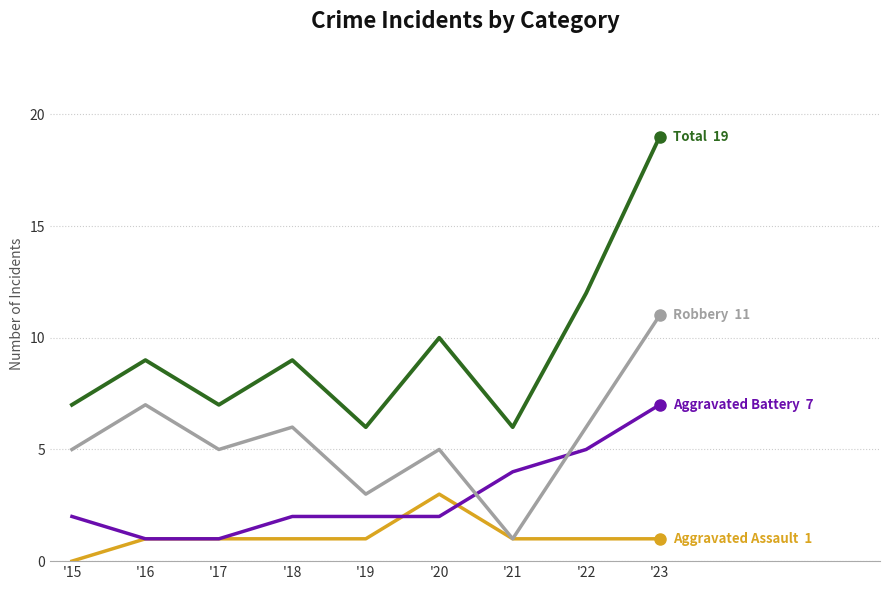

What is the spread (max minus min) of values at '21?

5